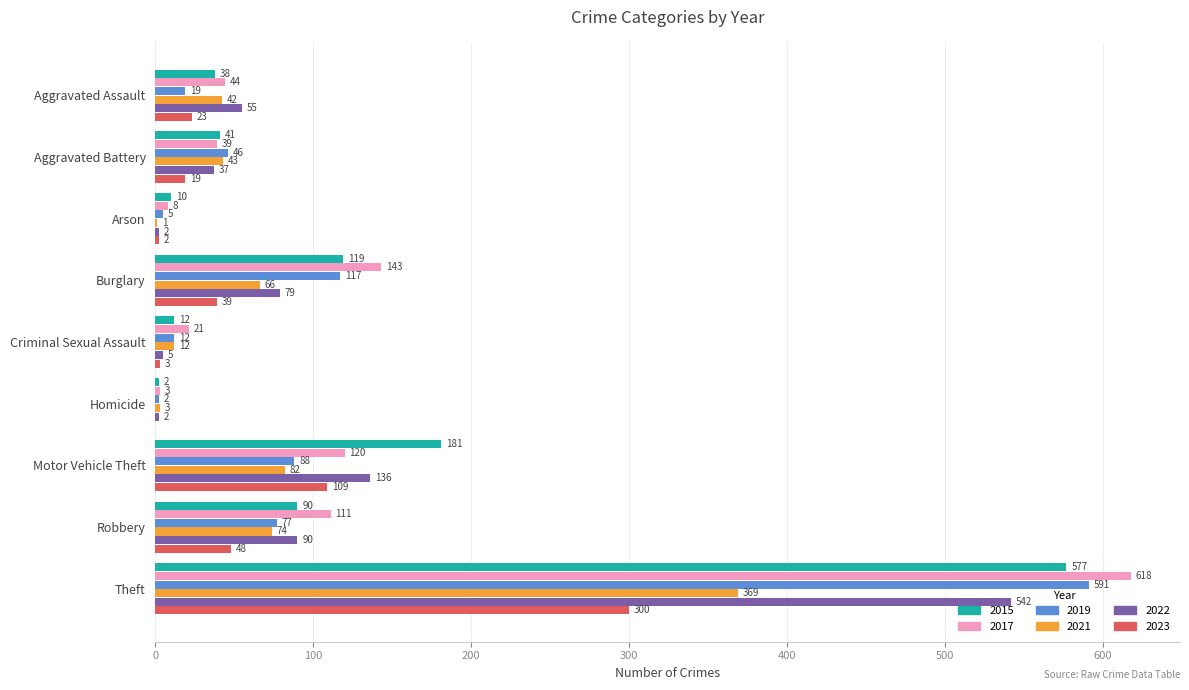

Where is 2021 nearest to the value 185?

Motor Vehicle Theft